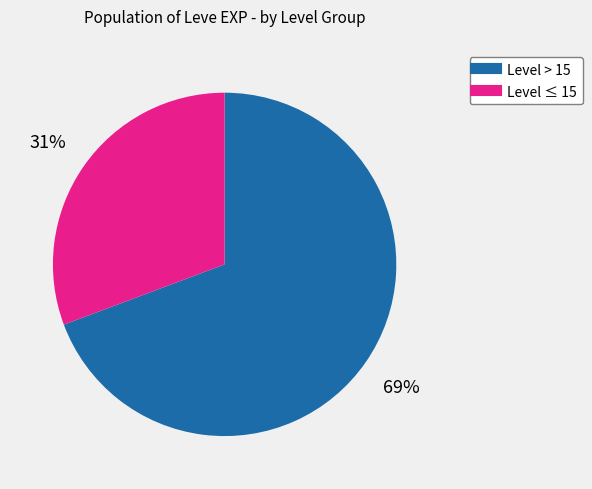

Is there a majority slice in this chart?

Yes